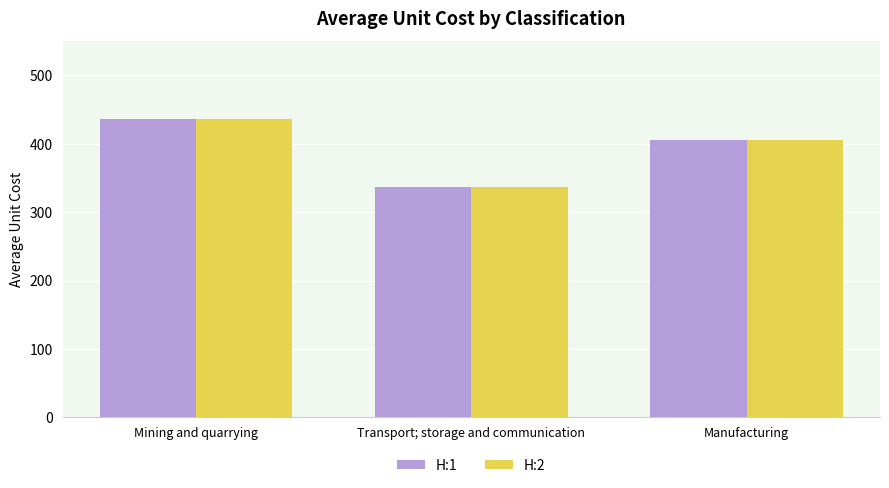

Rank the categories by H:2 value from lowest to highest.

Transport; storage and communication, Manufacturing, Mining and quarrying